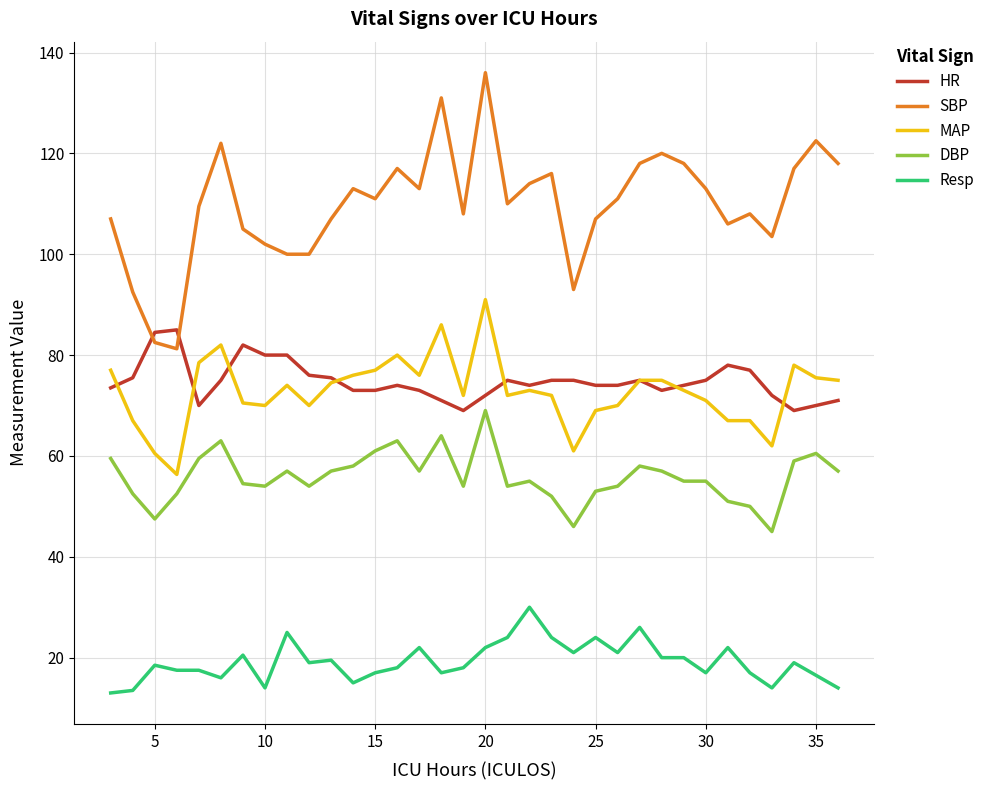

Which series has the largest range (max minus min)?

SBP